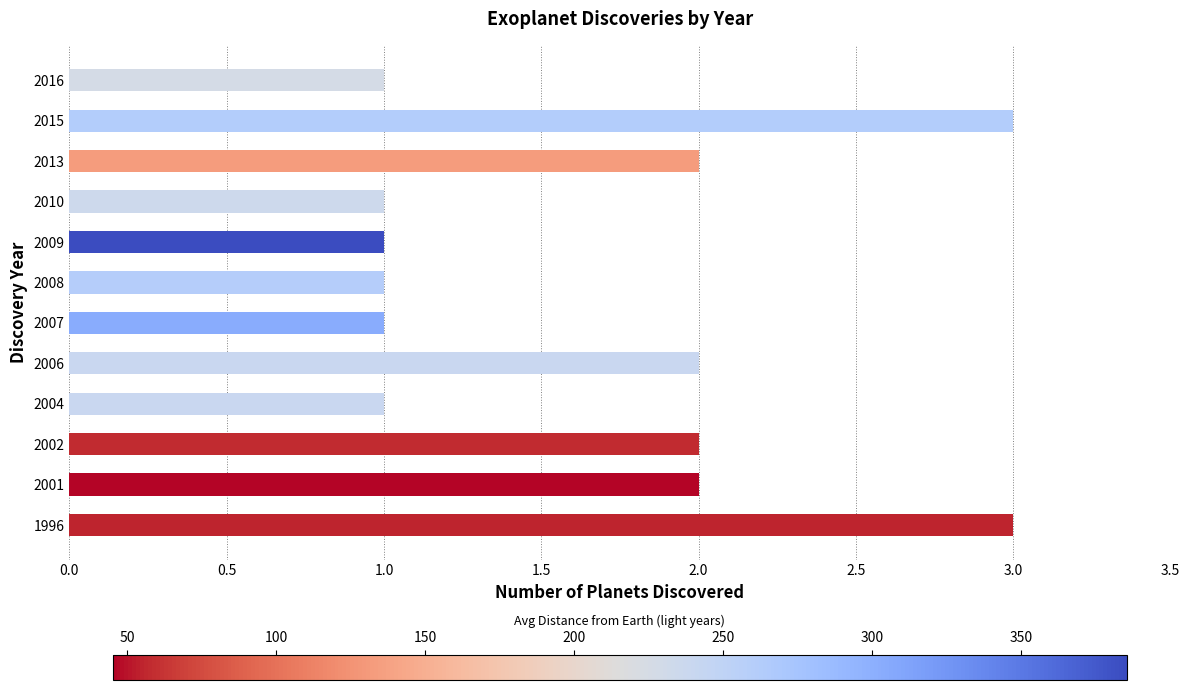

What is the greatest value displayed?

3